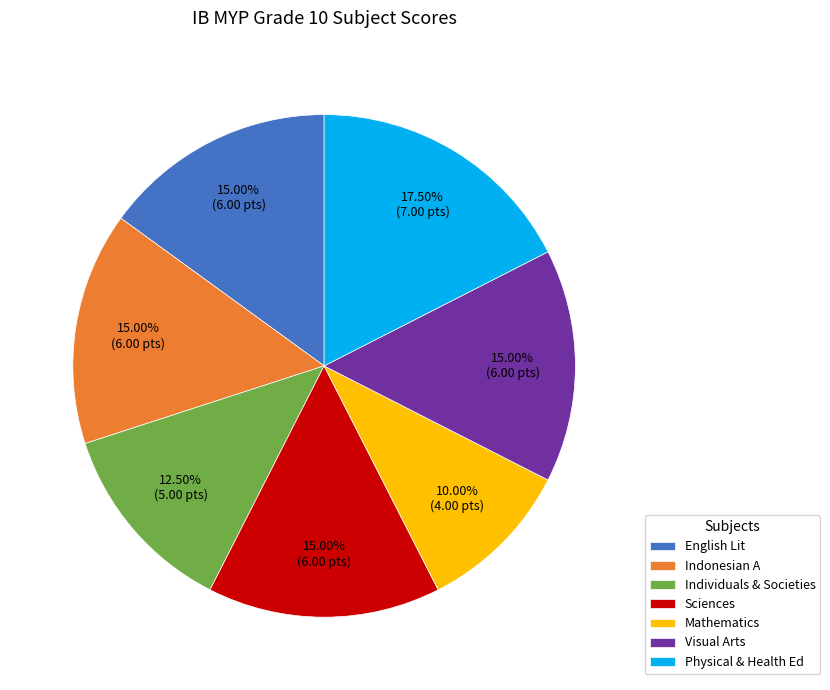

Is there any slice that represents more than half of the pie?

No